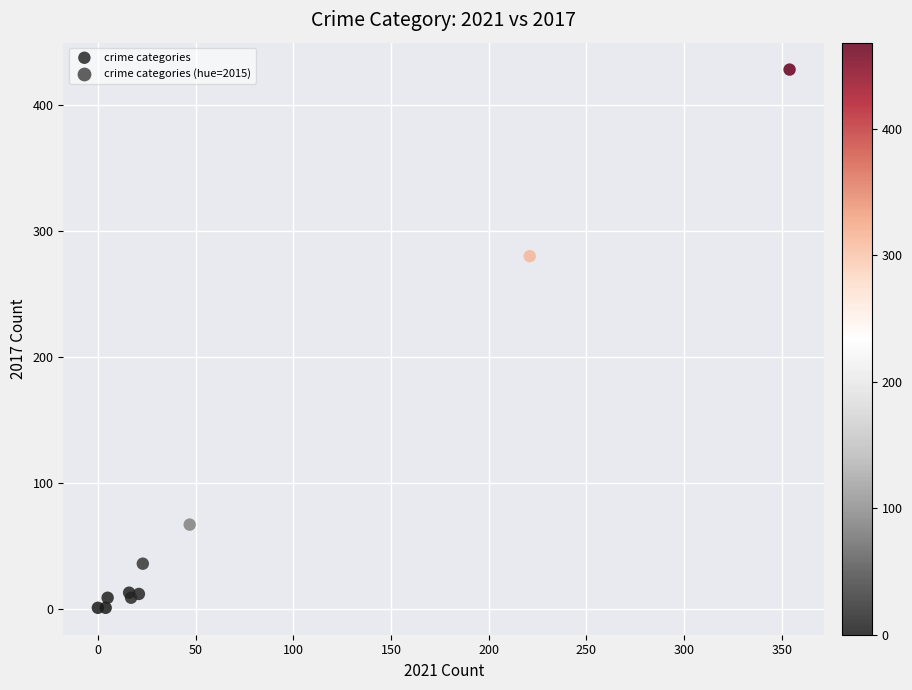

What Y value in the scatter plot is closest to 214?

280